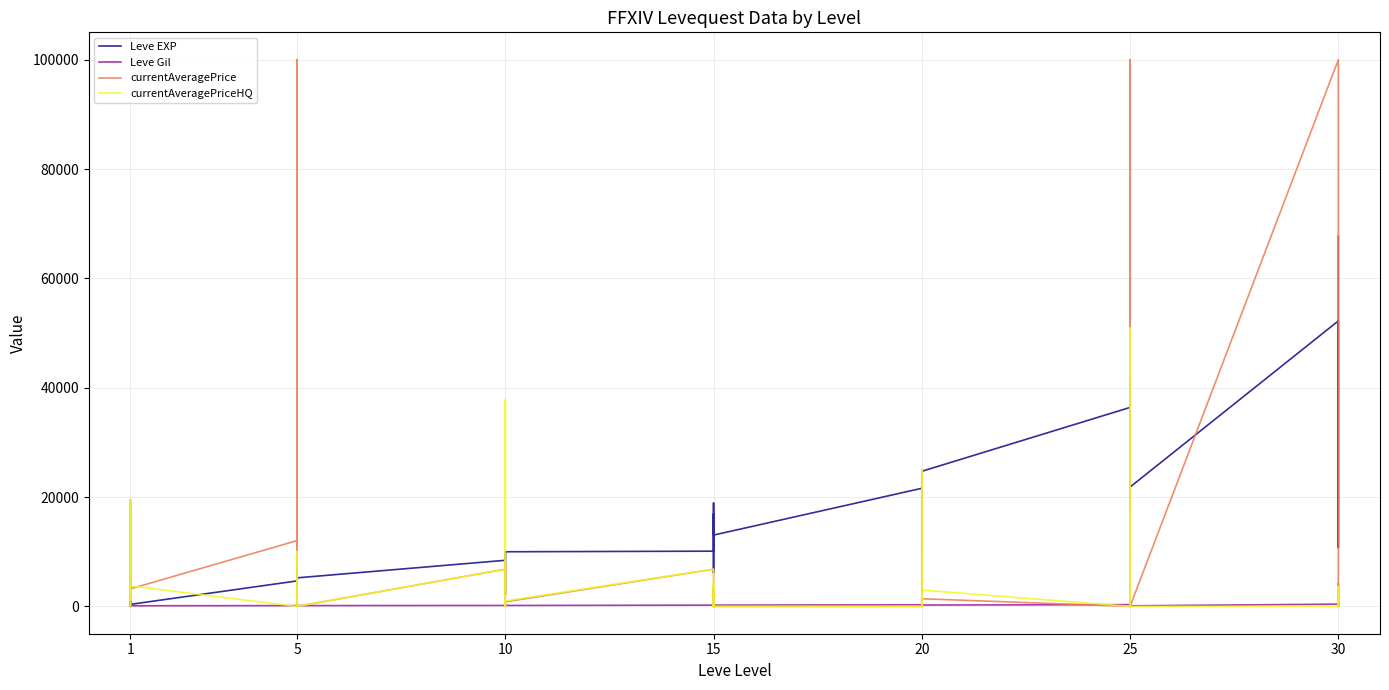

True or false: Leve Gil has more than 2 points higher than both neighbors.

True